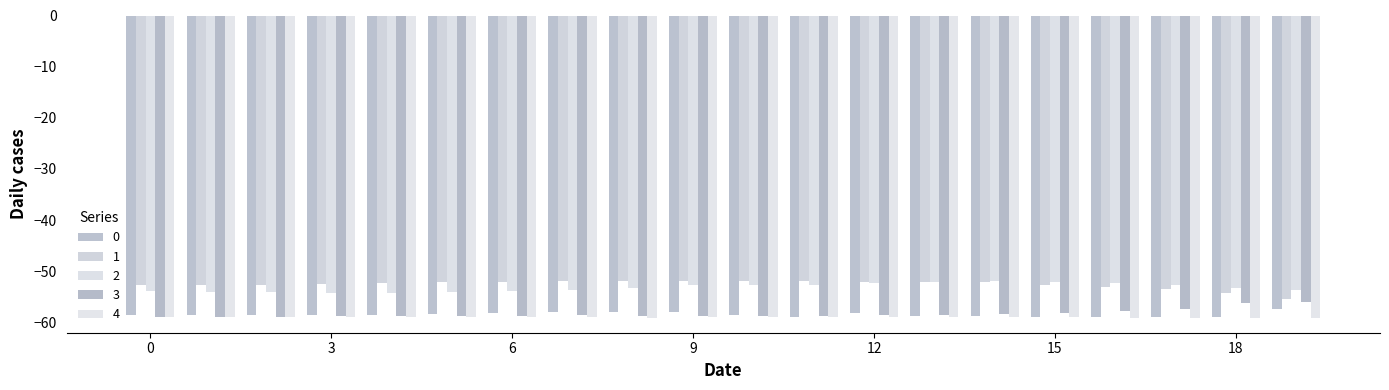

What is the value of the 0 bar at the 15th from the left?

-58.8